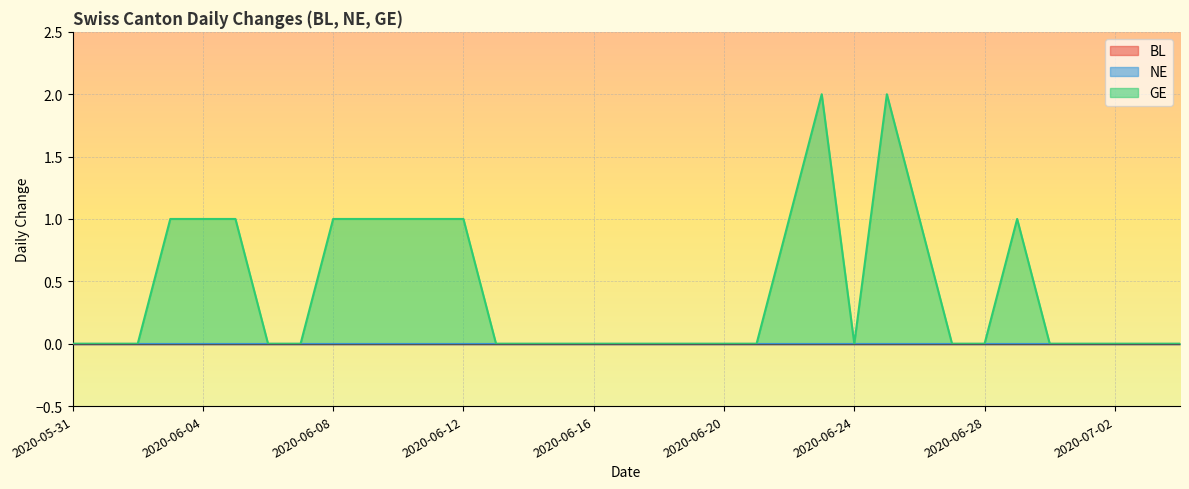

The GE series shows 1 at 2020-06-10. True or false?

True